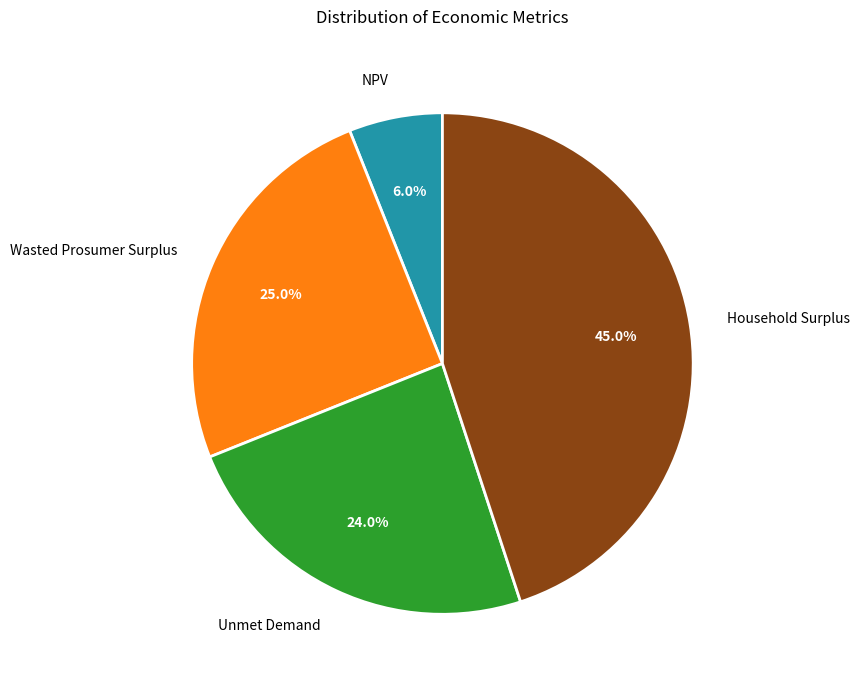

Which category has the smallest portion of the pie?

NPV